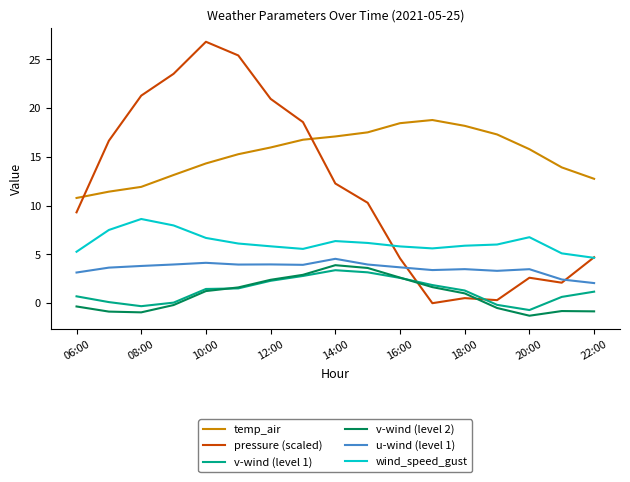

Which series ends up on top after the final intersection of pressure (scaled) and v-wind (level 2)?

pressure (scaled)